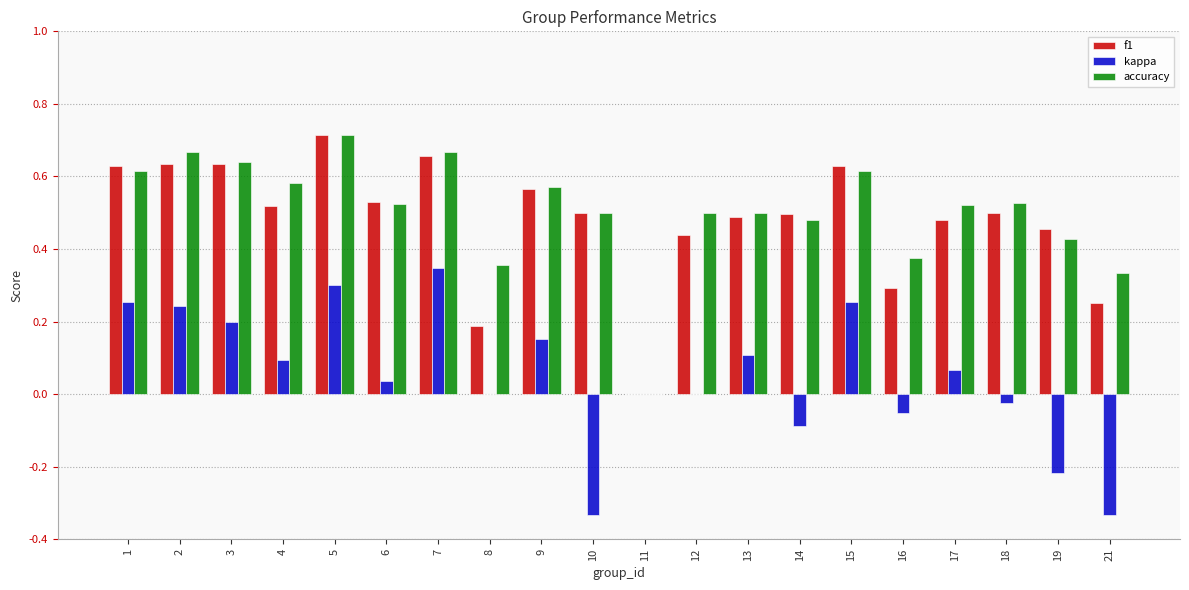

What is the sum of all kappa values?

1.0